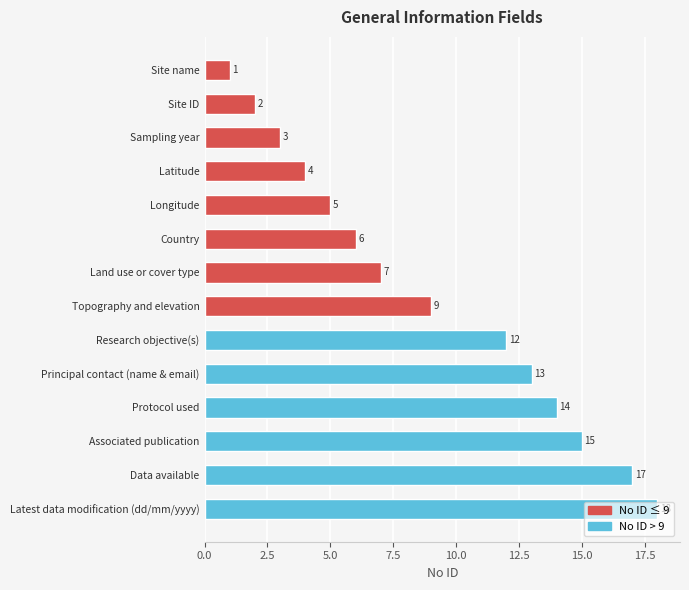

Which has a higher value, Protocol used or Principal contact (name & email)?

Protocol used